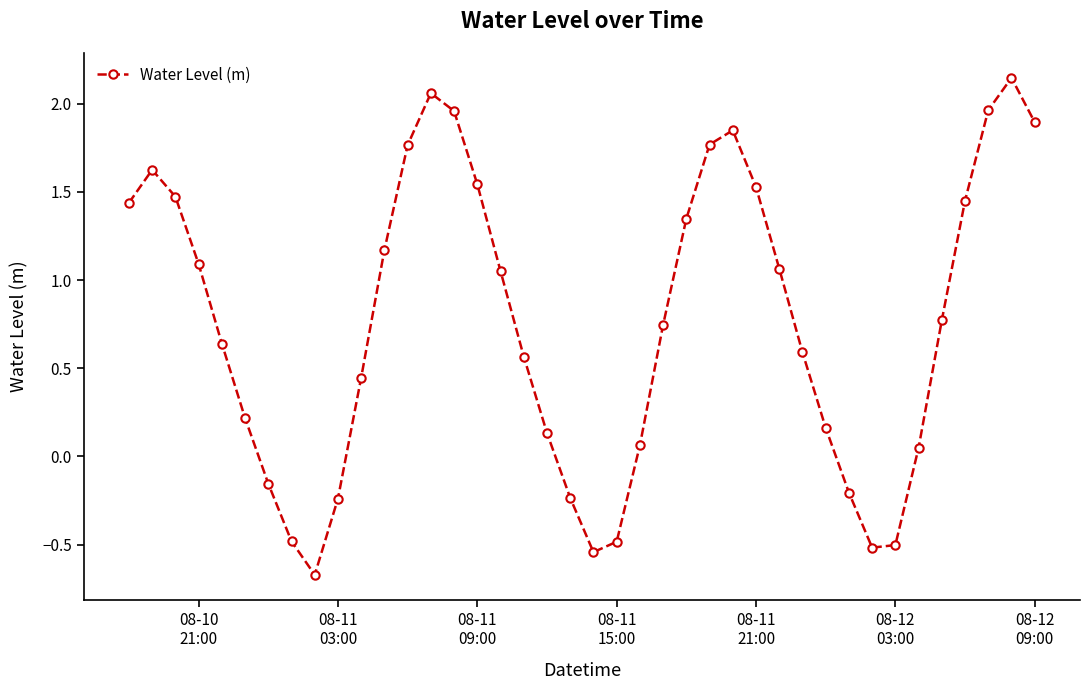

What is the difference between the second highest and minimum values?

2.7